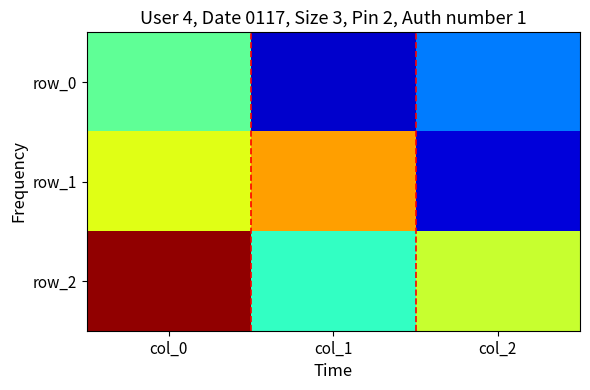

The value of row_0 at col_1 is -0.9. True or false?

True